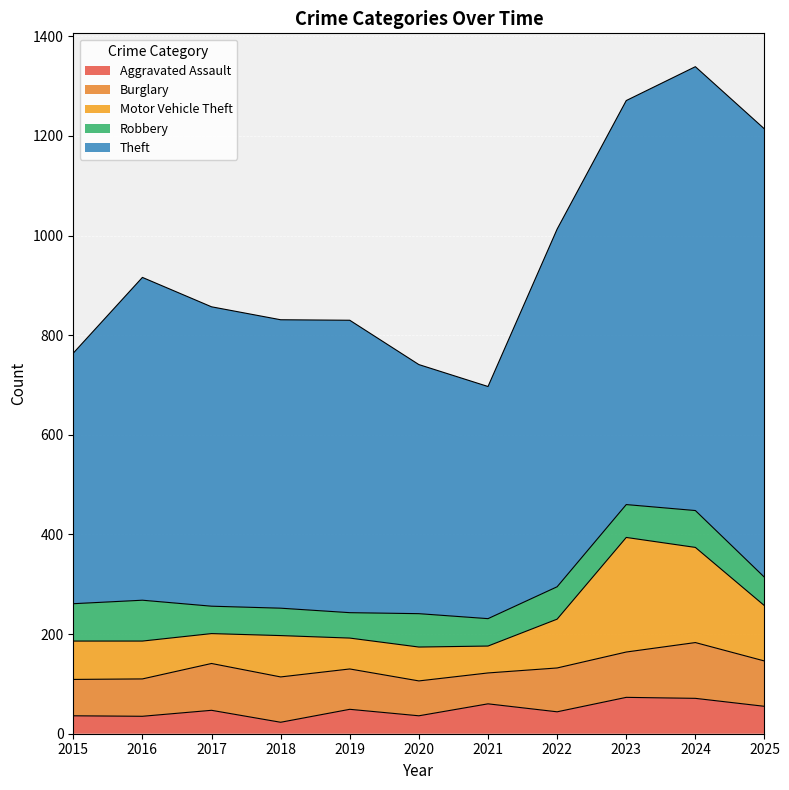

Rank the series by their maximum value, from lowest to highest.

Aggravated Assault, Robbery, Burglary, Motor Vehicle Theft, Theft